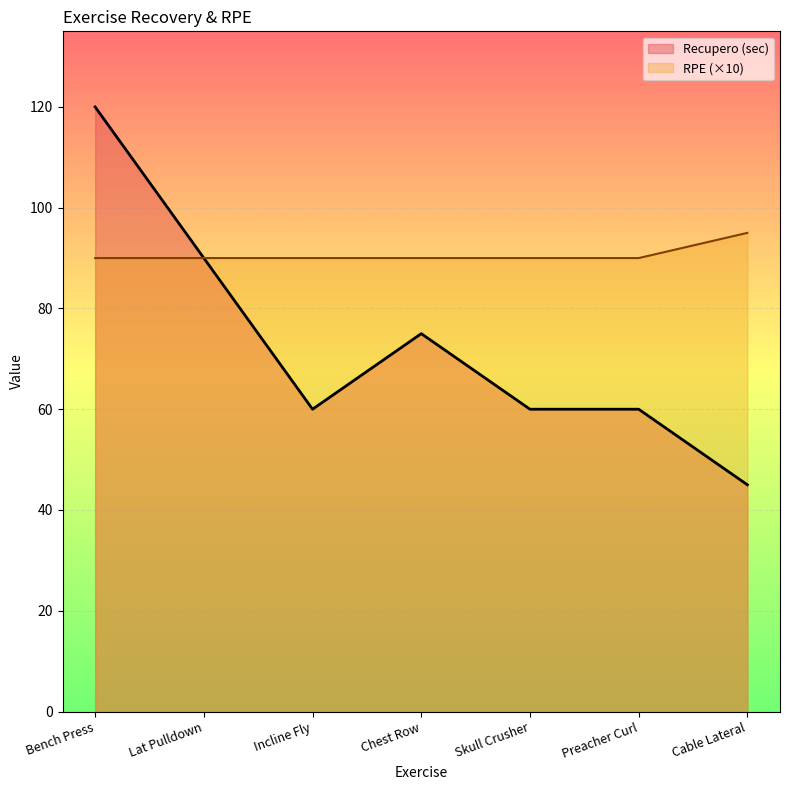

What are all the series names shown in the legend?

Recupero (sec), RPE (×10)